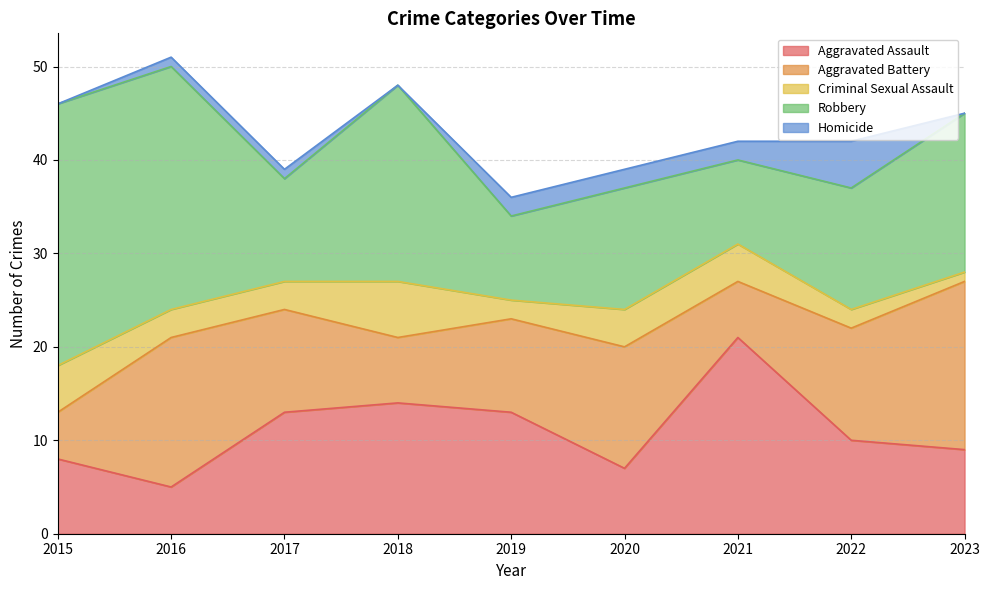

At how many categories does at least one series exceed 26?

1